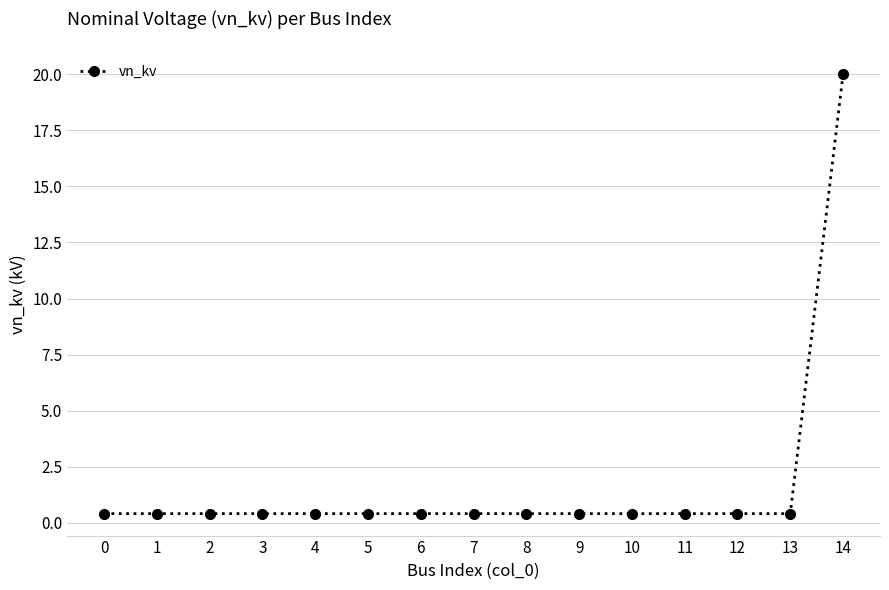

The chart shows a value of 0.4 at 0. True or false?

True